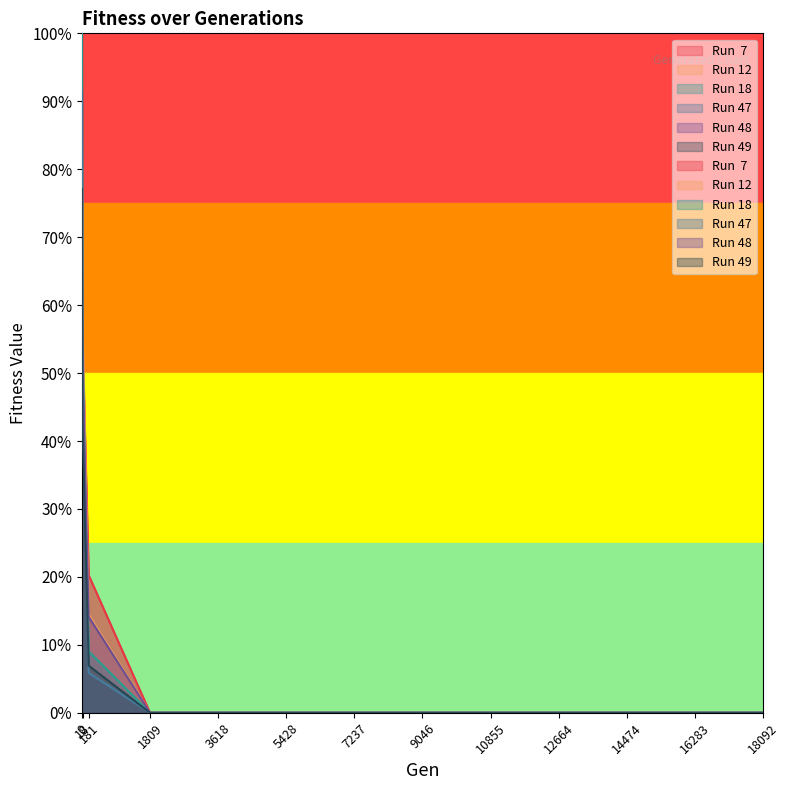

Which series has the largest total across all categories?

Run  7